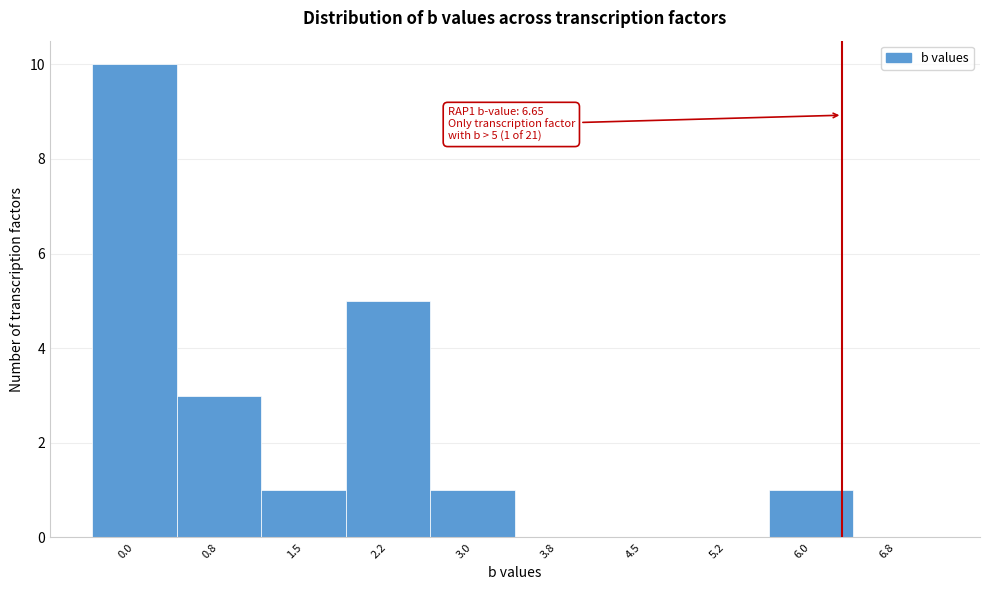

Reading left to right, transcribe all the data shown in this chart.

0.0=10	0.8=3	1.5=1	2.2=5	3.0=1	3.8=0	4.5=0	5.2=0	6.0=1	6.8=0